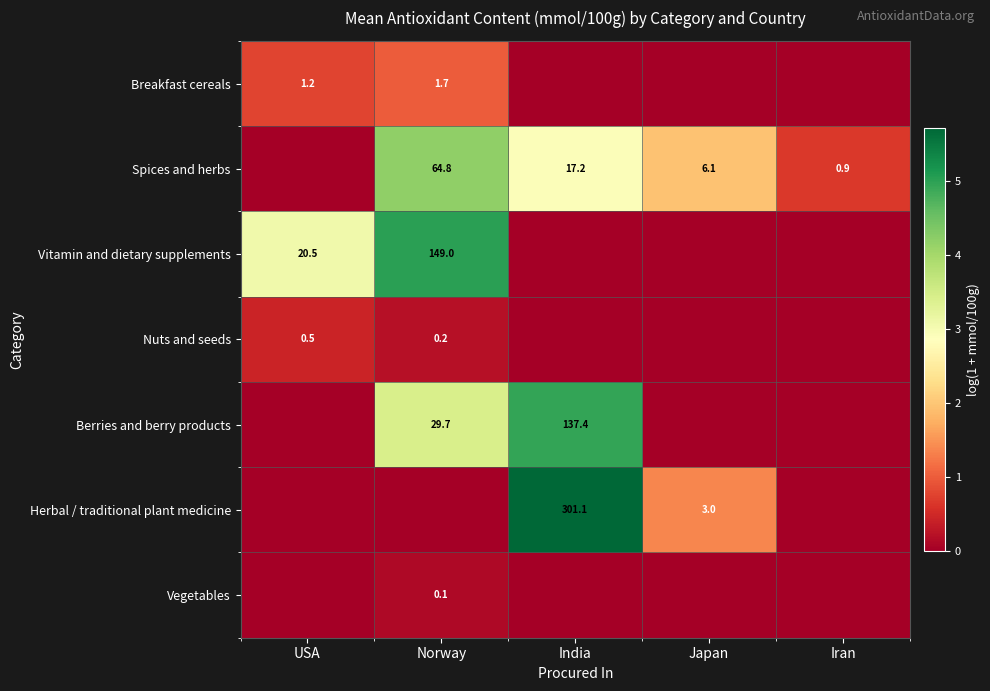

The Nuts and seeds series shows 0.2 at Norway. True or false?

True